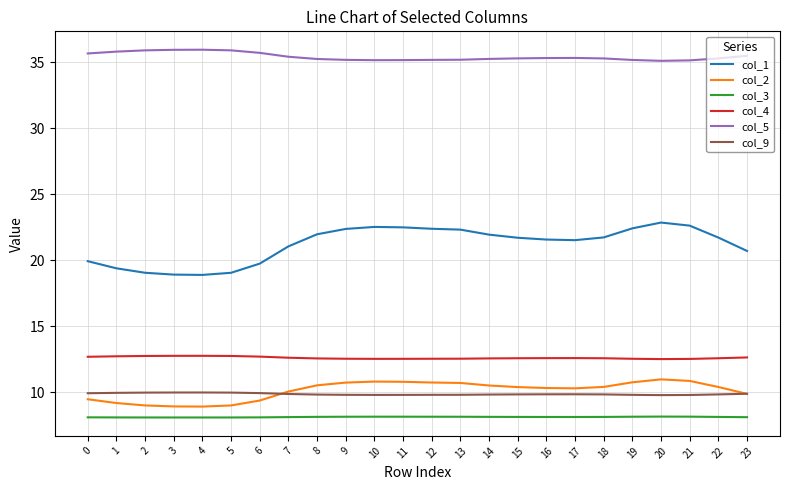

What is the approximate value of col_1 at 22?

21.7